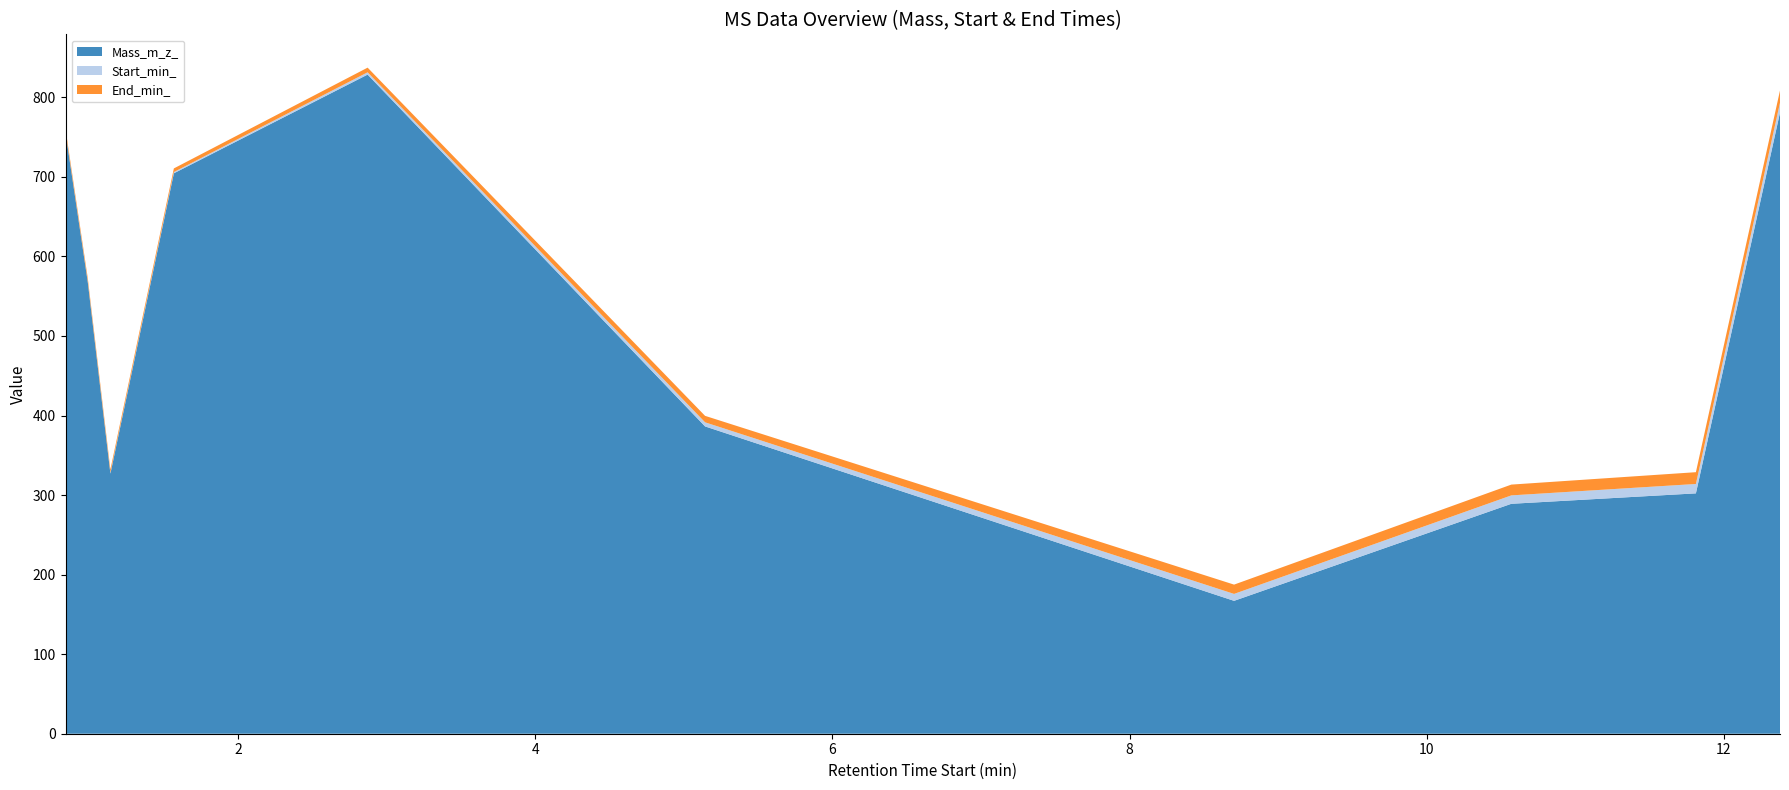

Reading left to right, list all the values displayed in this chart.

Mass_m_z_: ID=1222=755.6	ID=1851=567.5	ID=2990=327.0	ID=5096=704.5	ID=6035=828.6	ID=7391=386.3	ID=10324=167.0	ID=11899=289.0	ID=12953=302.2	ID=14226=780.9
Start_min_: ID=1222=0.8	ID=1851=1.0	ID=2990=1.1	ID=5096=1.6	ID=6035=2.9	ID=7391=5.1	ID=10324=8.7	ID=11899=10.6	ID=12953=11.8	ID=14226=12.4
End_min_: ID=1222=3.8	ID=1851=4.0	ID=2990=4.1	ID=5096=4.6	ID=6035=5.9	ID=7391=8.1	ID=10324=11.7	ID=11899=13.6	ID=12953=14.8	ID=14226=15.4